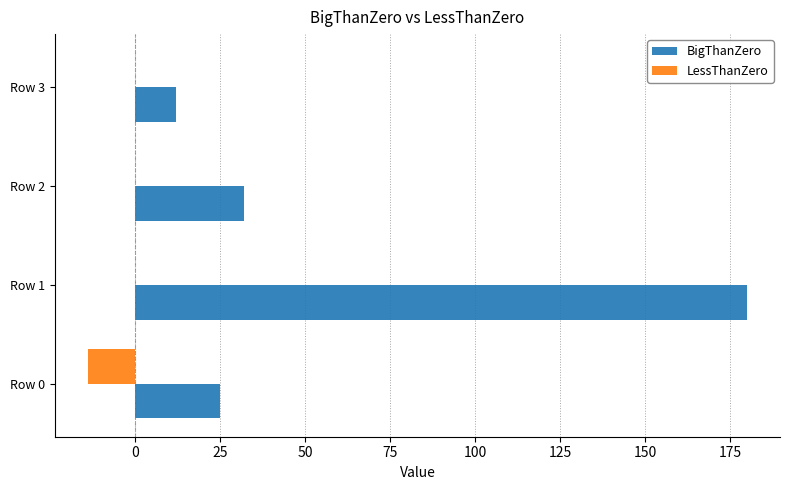

How many distinct data groups are displayed?

2